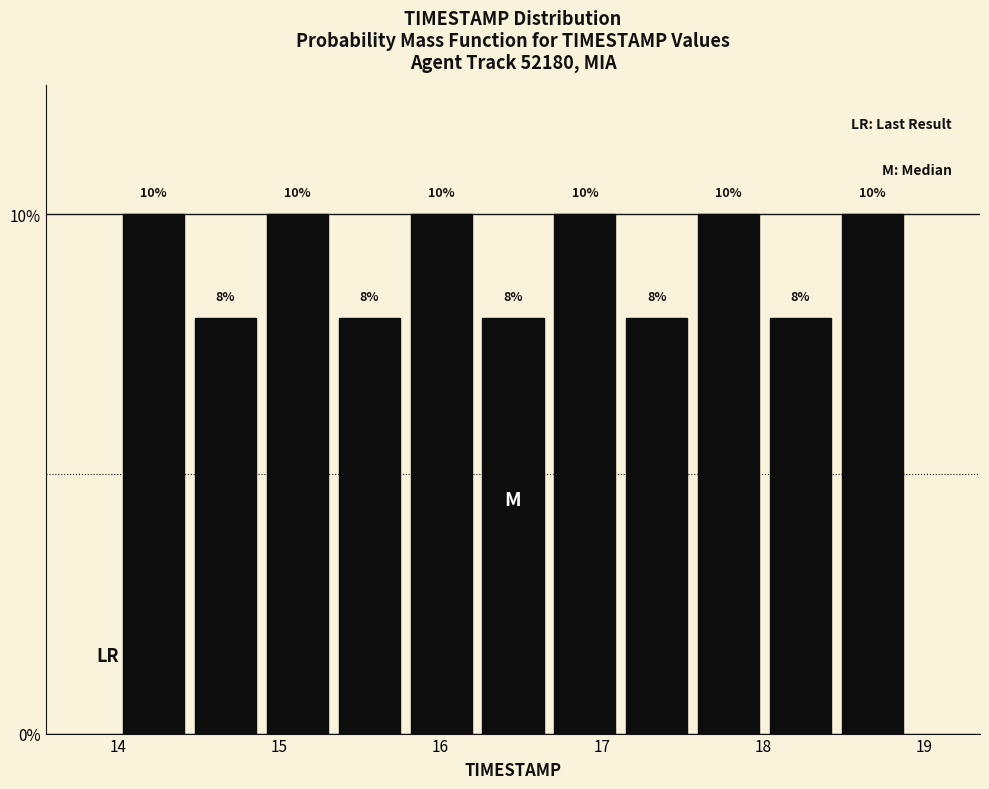

Reading left to right, list every bar in this chart as the range it spans on the x-axis followed by its height. The bar edges are not printed on the chart, so give them approximately, as read against the axis.

14.0 to 14.4: 10
14.4 to 14.9: 8
14.9 to 15.3: 10
15.3 to 15.8: 8
15.8 to 16.2: 10
16.2 to 16.7: 8
16.7 to 17.1: 10
17.1 to 17.6: 8
17.6 to 18.0: 10
18.0 to 18.5: 8
18.5 to 18.9: 10